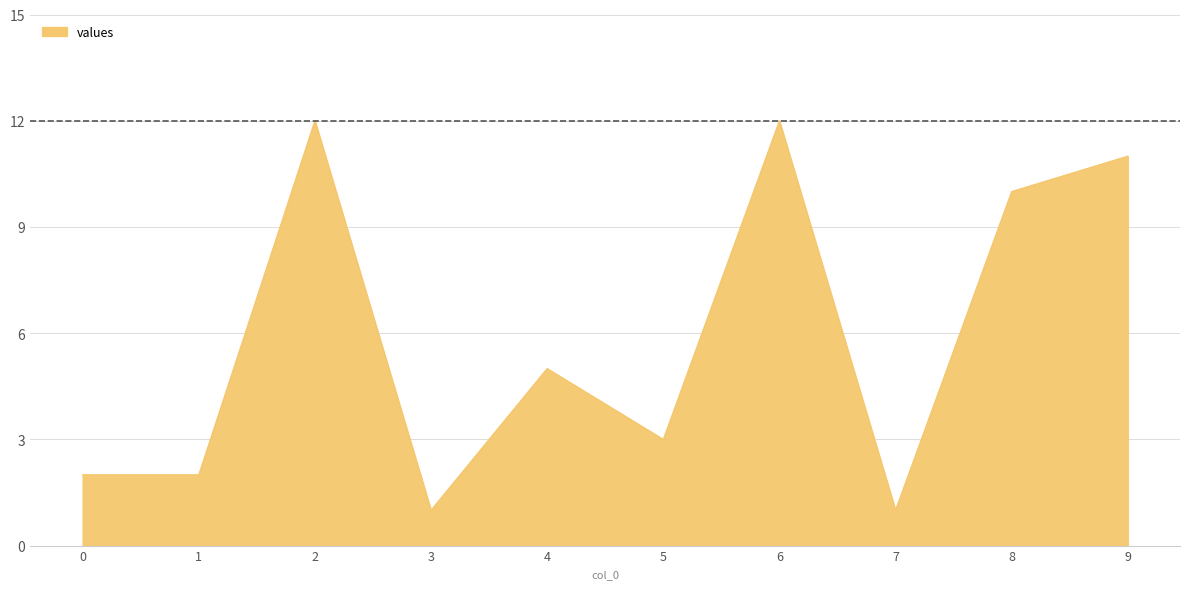

Is it true that the value at 6 is 12?

True